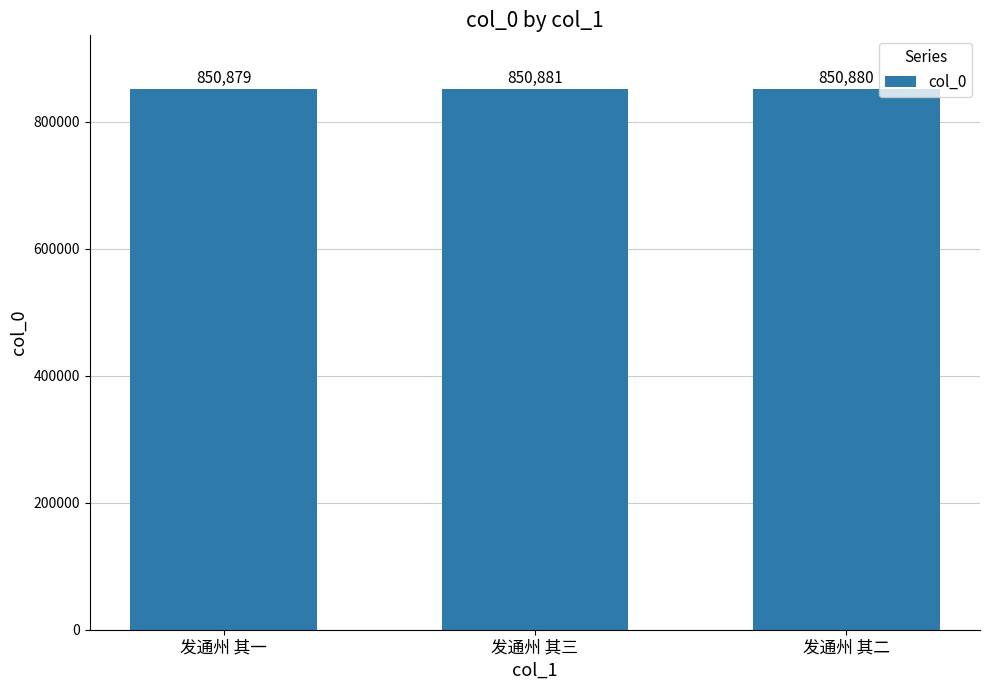

Rank the categories by value from highest to lowest.

发通州 其三, 发通州 其二, 发通州 其一